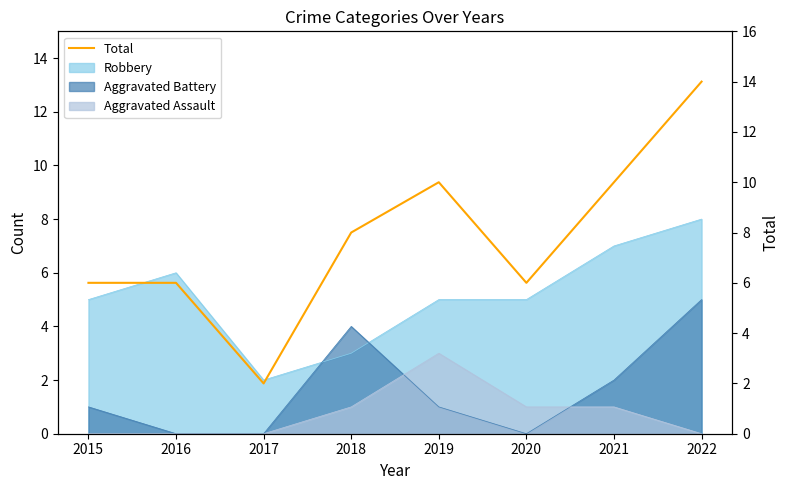

List the labels in order of value, smallest first.

2017, 2015, 2016, 2020, 2018, 2019, 2021, 2022